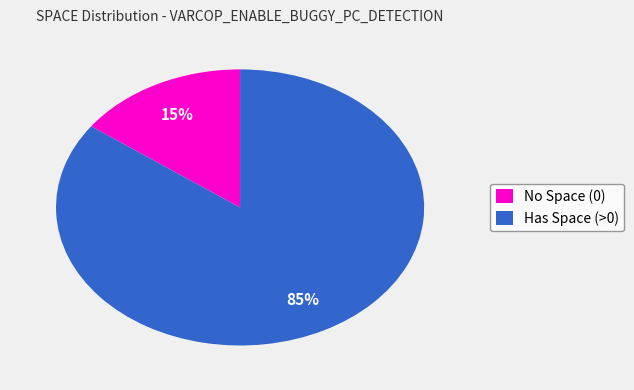

Combined, do Has Space (>0) and No Space (0) account for over 50%?

Yes